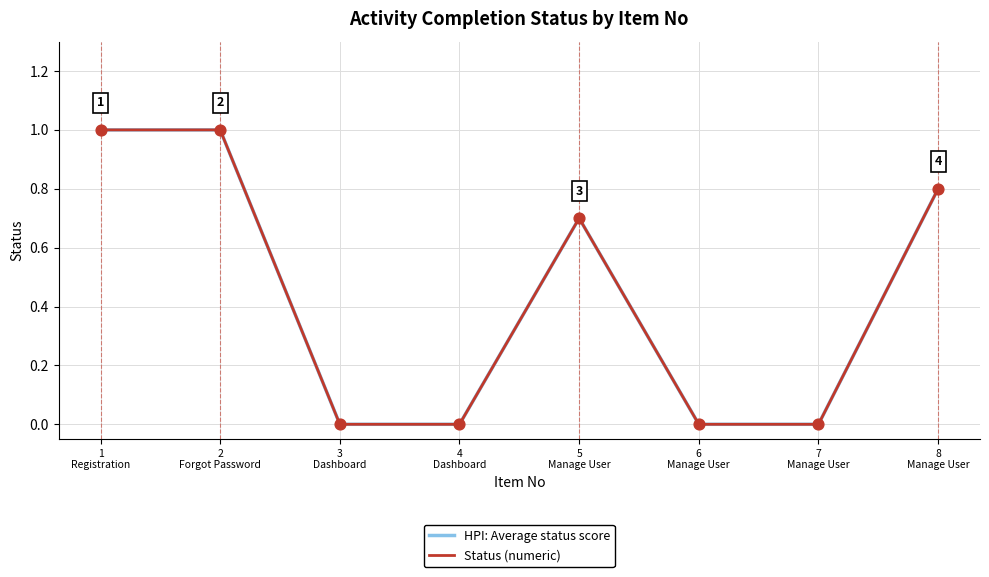

At how many categories does at least one series exceed 0?

4